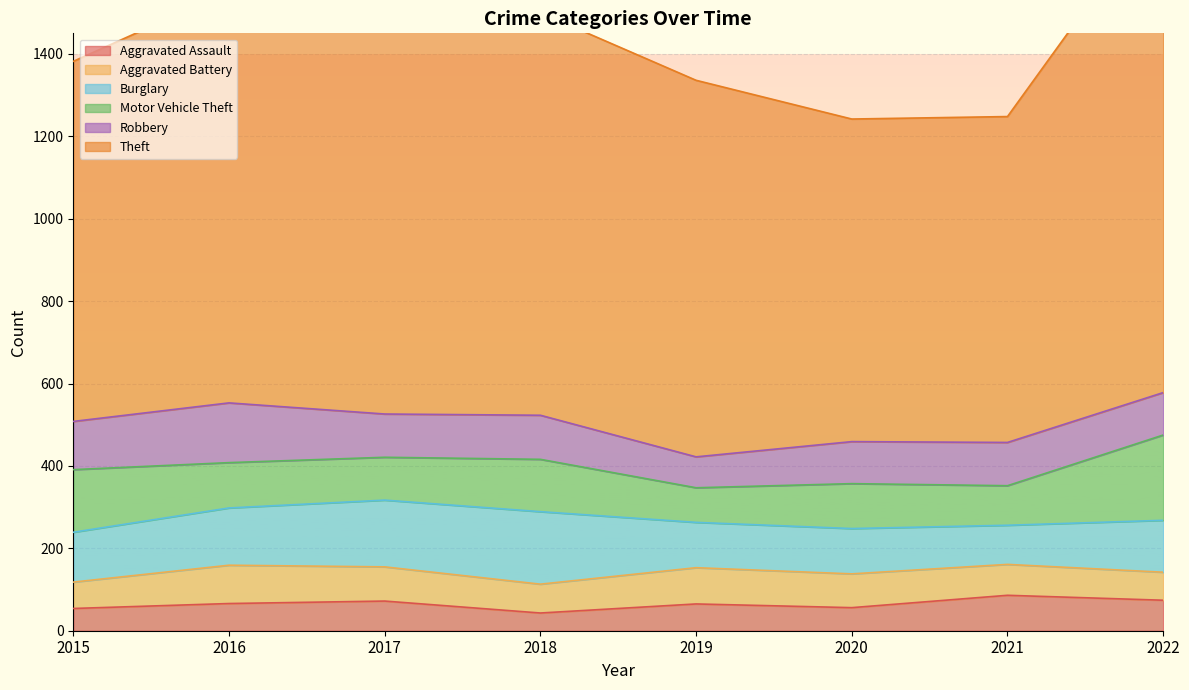

Rank the series at 2019 from lowest to highest value.

Aggravated Assault, Robbery, Motor Vehicle Theft, Aggravated Battery, Burglary, Theft